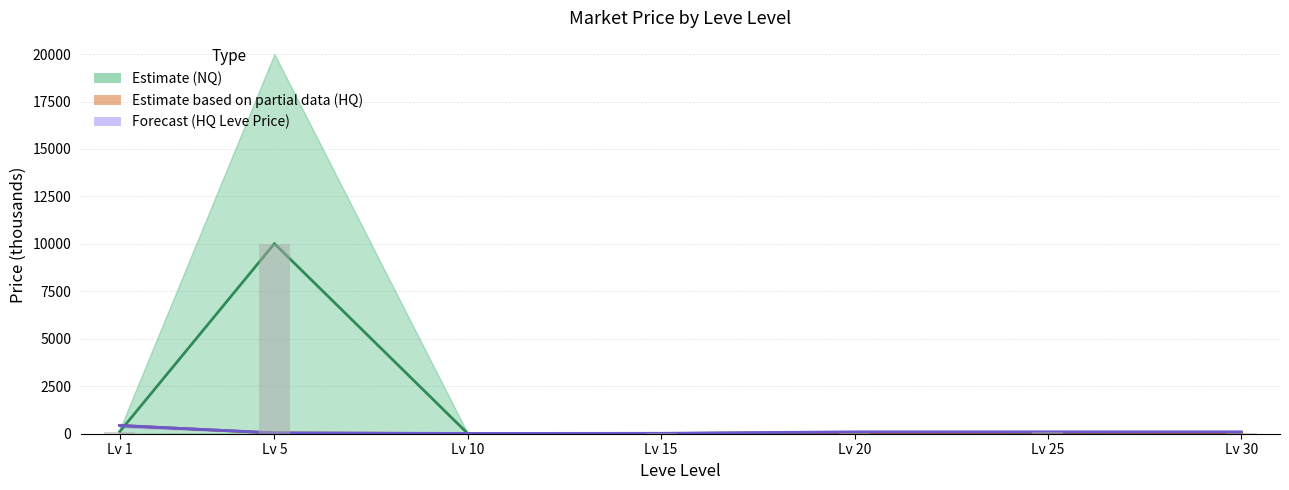

Where is the data nearest to the value 5012?

Lv 1